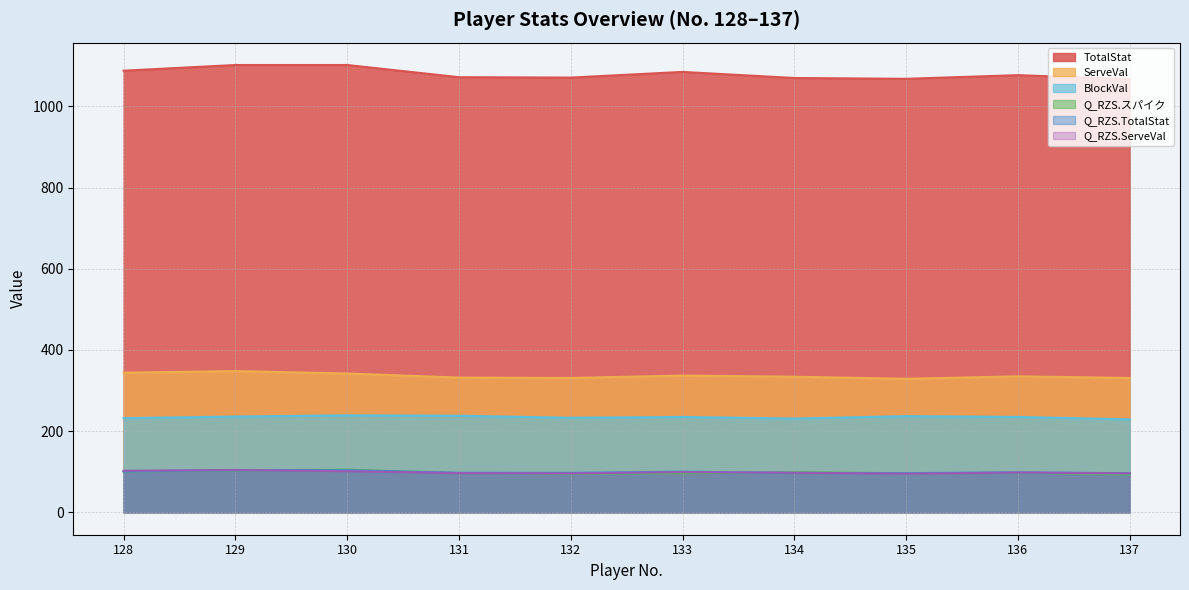

At which category does BlockVal reach its first local peak?

130